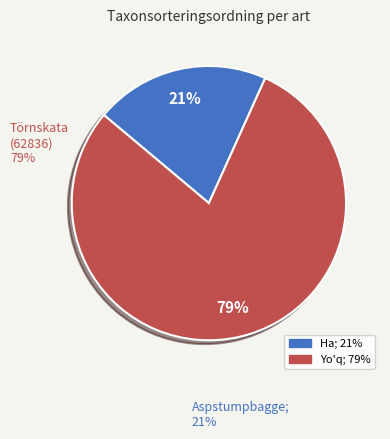

Count the number of slices in the pie.

4